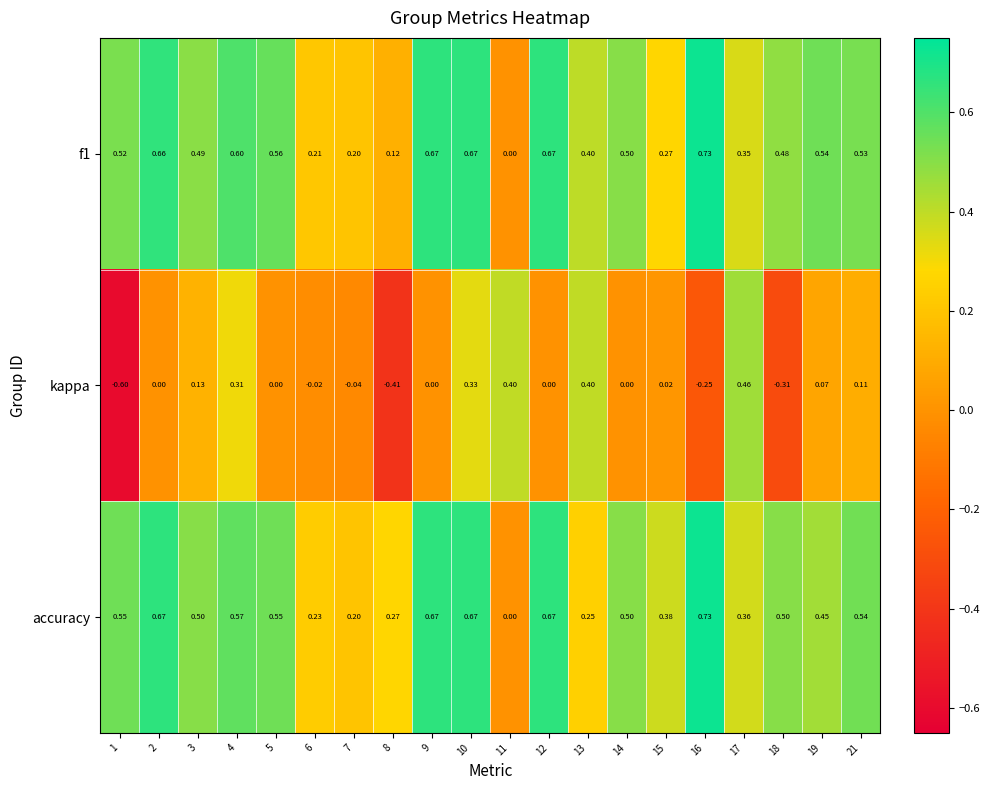

Which series has the largest range (max minus min)?

kappa